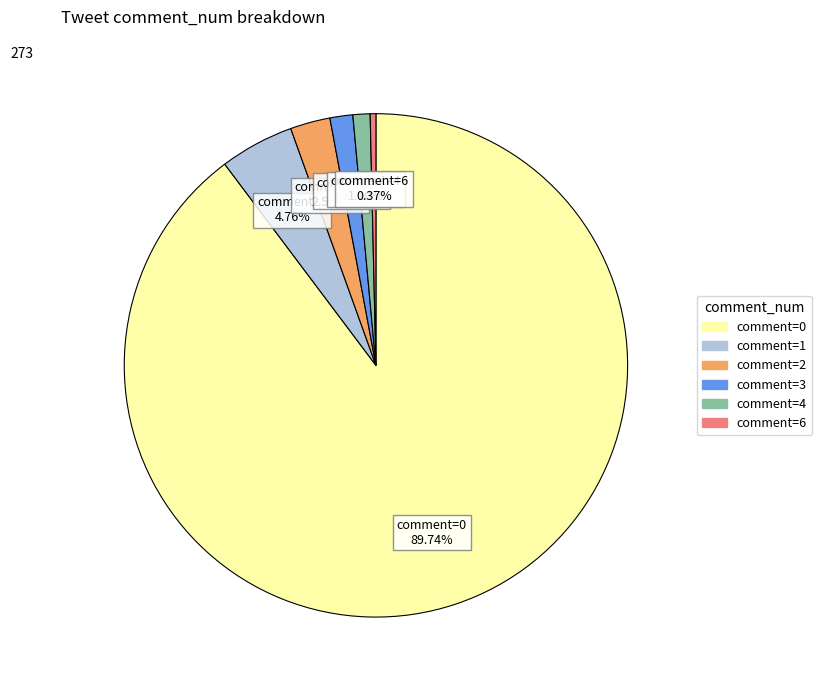

Is the sum of comment=0 and comment=3 greater than half?

Yes